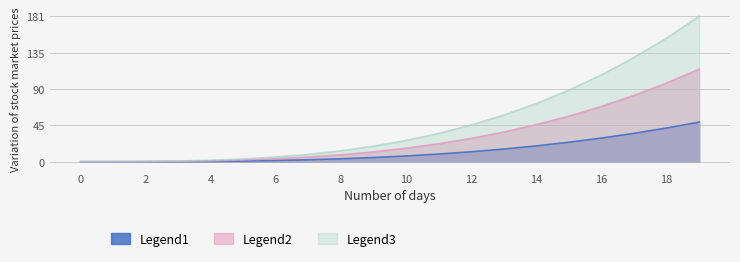

True or false: 98 has a value of 9.9 at 7.

False